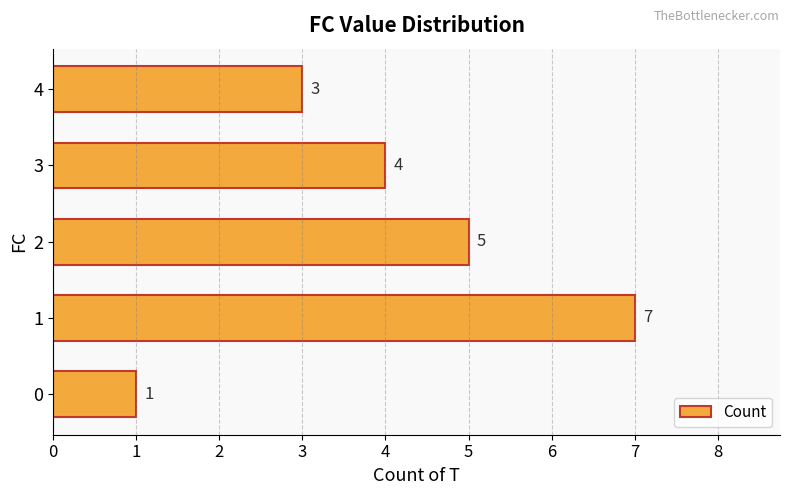

Count the number of data series in this chart.

1